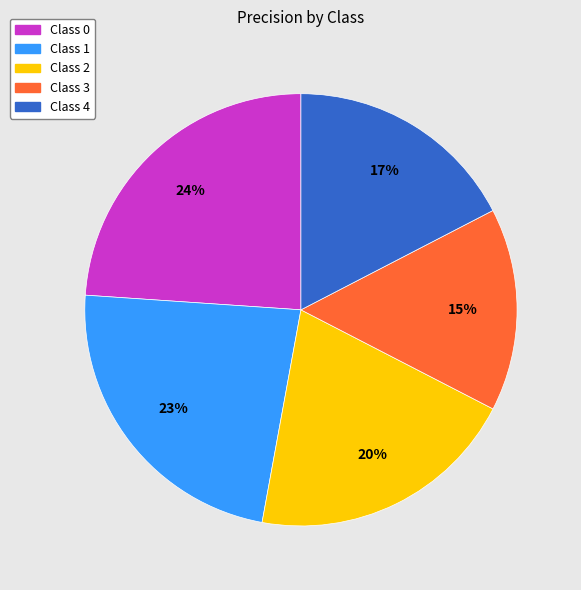

Does any single category account for the majority?

No